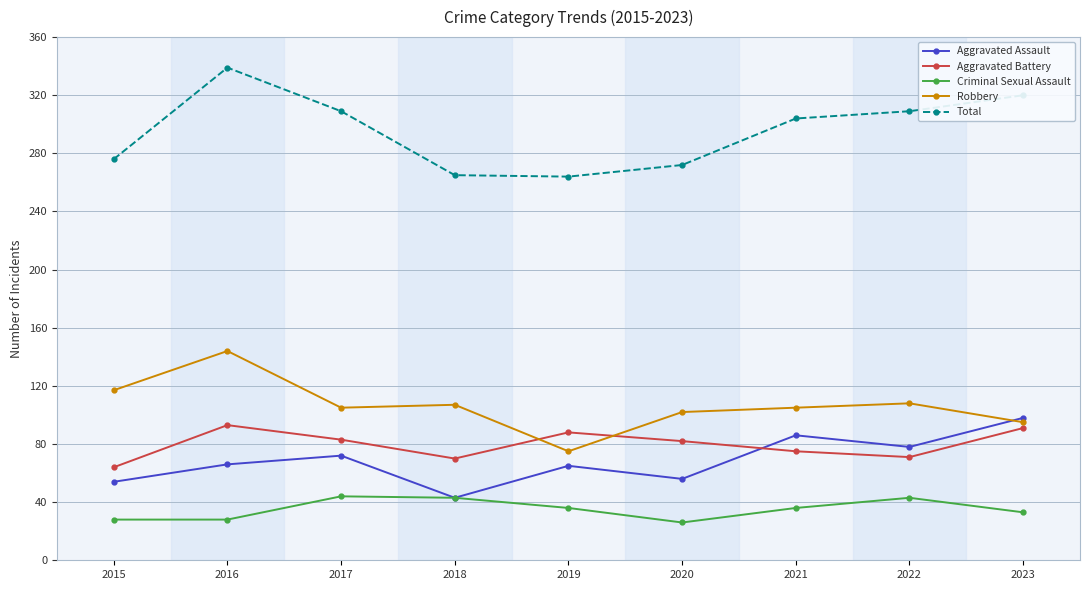

At which category is the sum across all series the highest?

2016